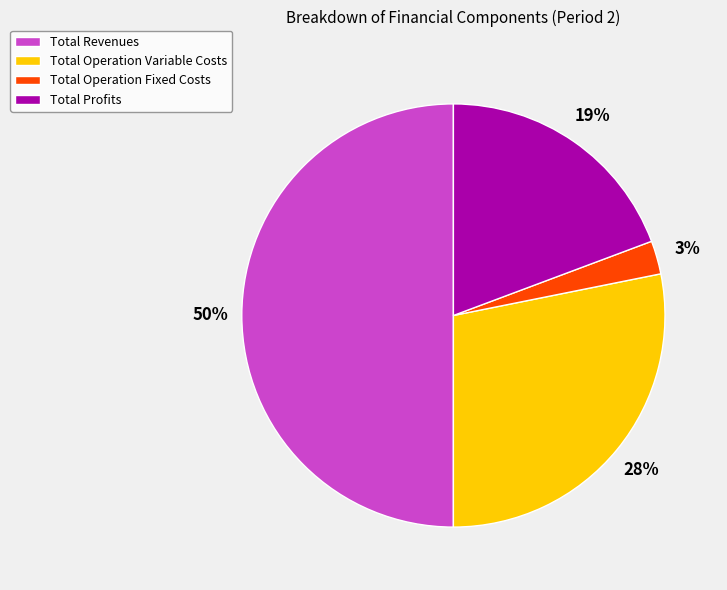

Which has a higher value, Total Operation Fixed Costs or Total Revenues?

Total Revenues